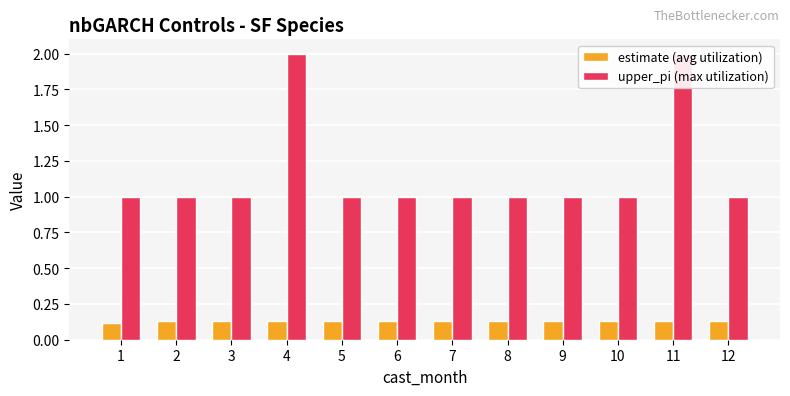

What is the sum of all upper_pi (max utilization) values?

14.0